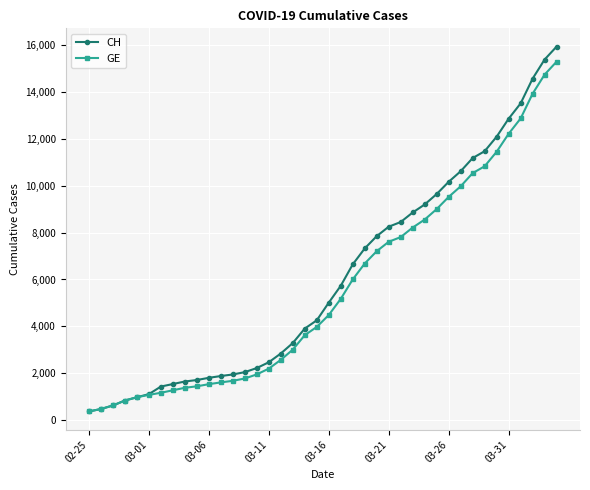

What is the smallest value displayed?

375